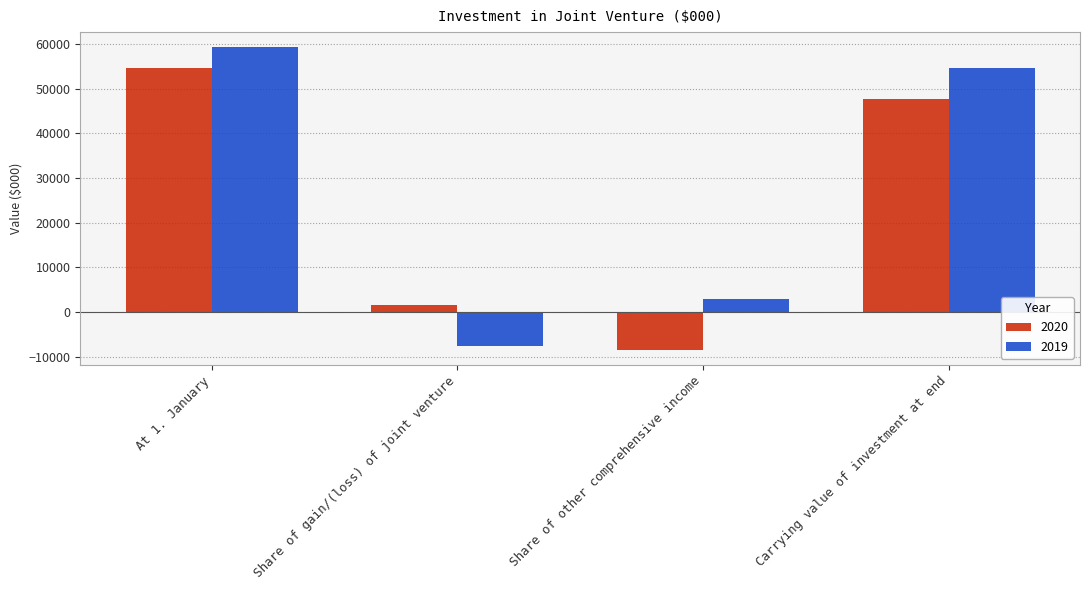

At Share of other comprehensive income, list the series in order from largest to smallest.

2019, 2020